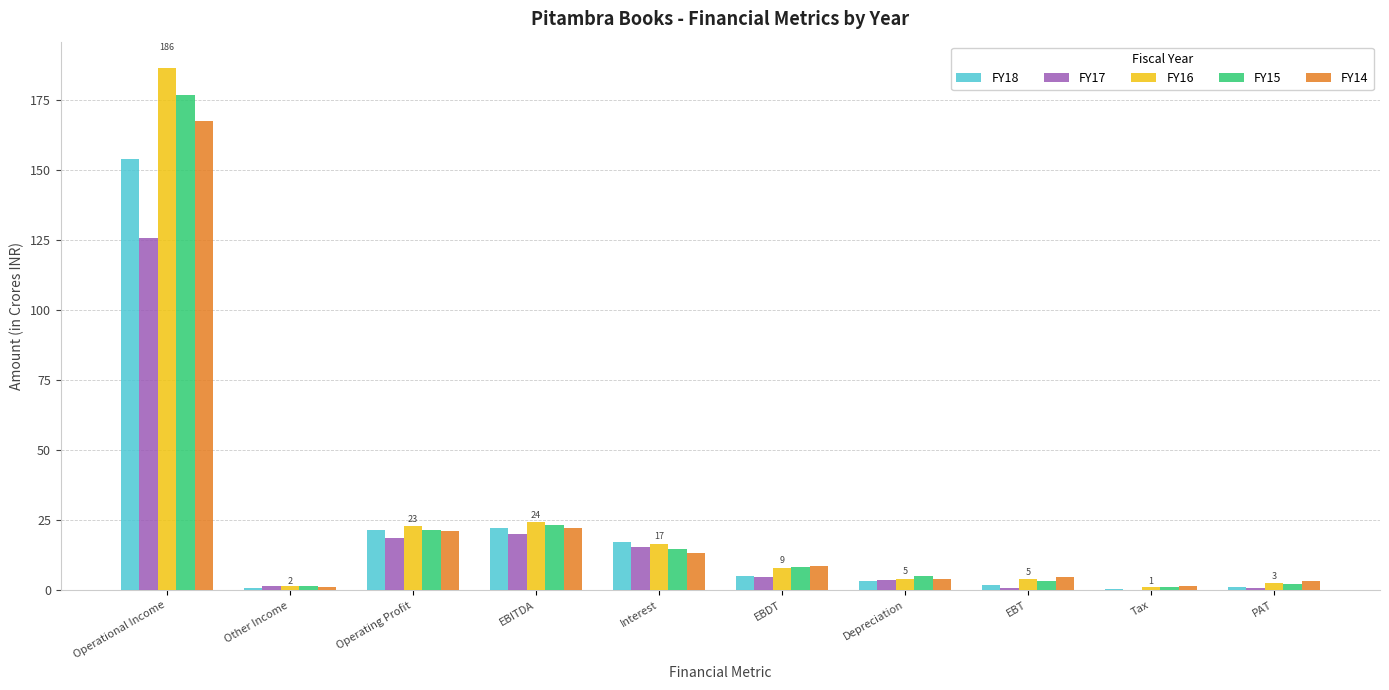

How many series are shown in this chart?

5